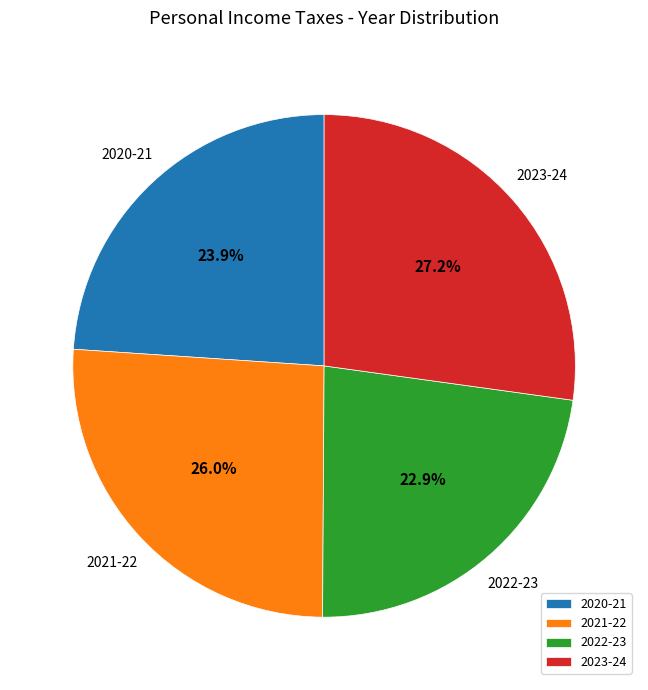

How many slices are in this pie chart?

4